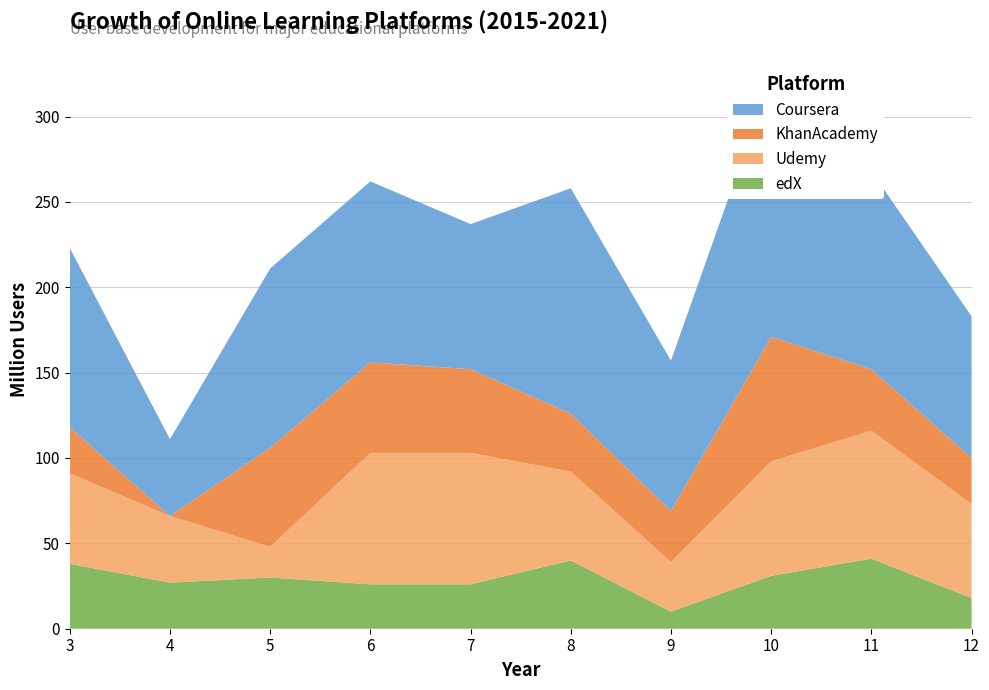

Reading left to right, list all the values displayed in this chart.

1: 3=53	4=39	5=18	6=77	7=77	8=52	9=29	10=67	11=75	12=55
2: 3=38	4=27	5=30	6=26	7=26	8=40	9=10	10=31	11=41	12=18
3: 3=27	4=0	5=58	6=53	7=49	8=34	9=30	10=73	11=36	12=27
4: 3=105	4=45	5=105	6=106	7=85	8=132	9=88	10=152	11=116	12=83